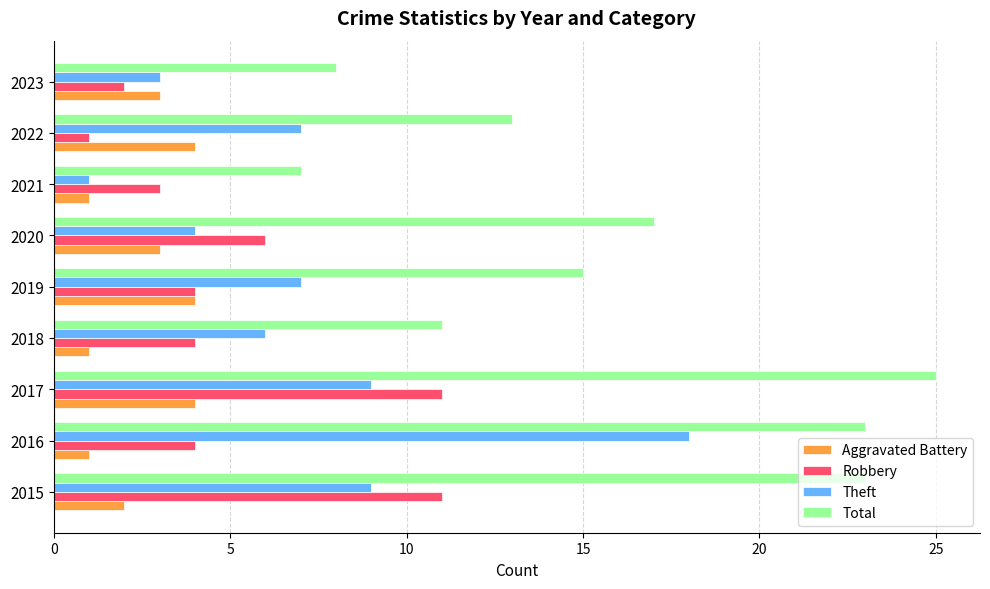

How many series are shown in this chart?

4